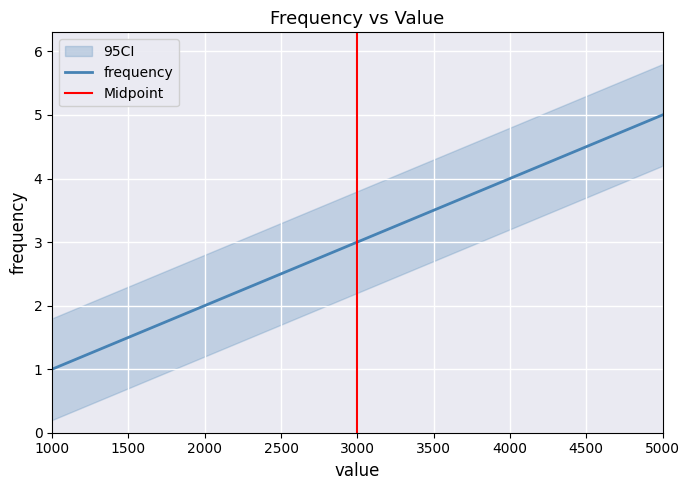

What is the change in value from 2000 to 3000?

+1